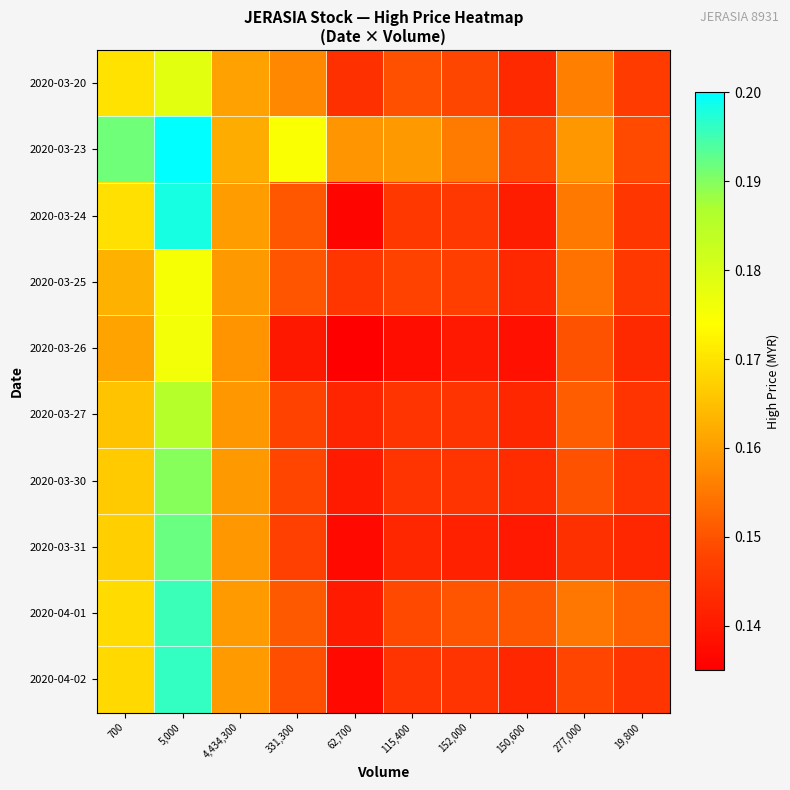

Which category has the lowest value across all series?

62,700